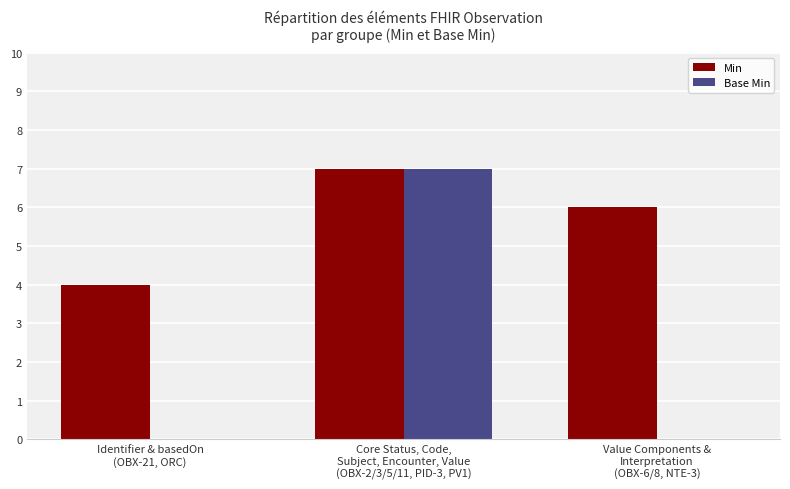

Reading left to right, transcribe all the data shown in this chart.

Min: Identifier & basedOn
(OBX-21, ORC)=4	Core Status, Code,
Subject, Encounter, Value
(OBX-2/3/5/11, PID-3, PV1)=7	Value Components &
Interpretation
(OBX-6/8, NTE-3)=6
Base Min: Identifier & basedOn
(OBX-21, ORC)=0	Core Status, Code,
Subject, Encounter, Value
(OBX-2/3/5/11, PID-3, PV1)=7	Value Components &
Interpretation
(OBX-6/8, NTE-3)=0